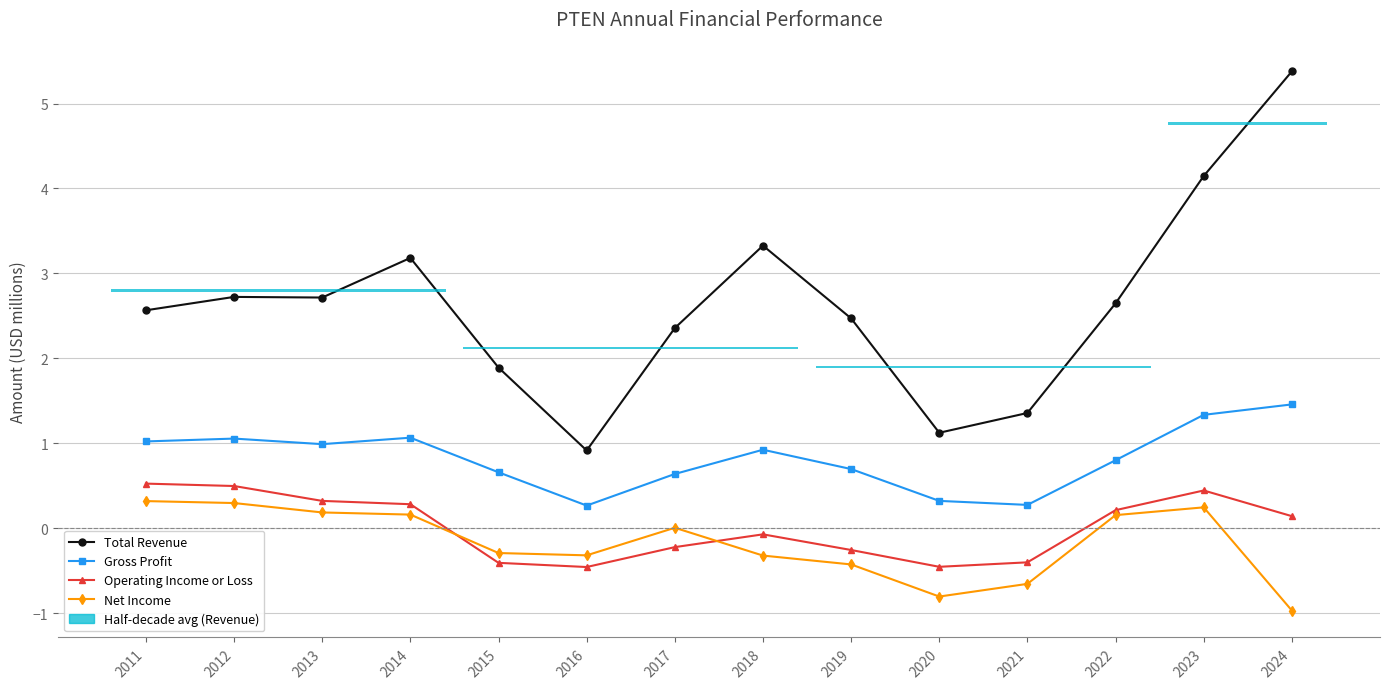

At how many categories does at least one series exceed 0?

14